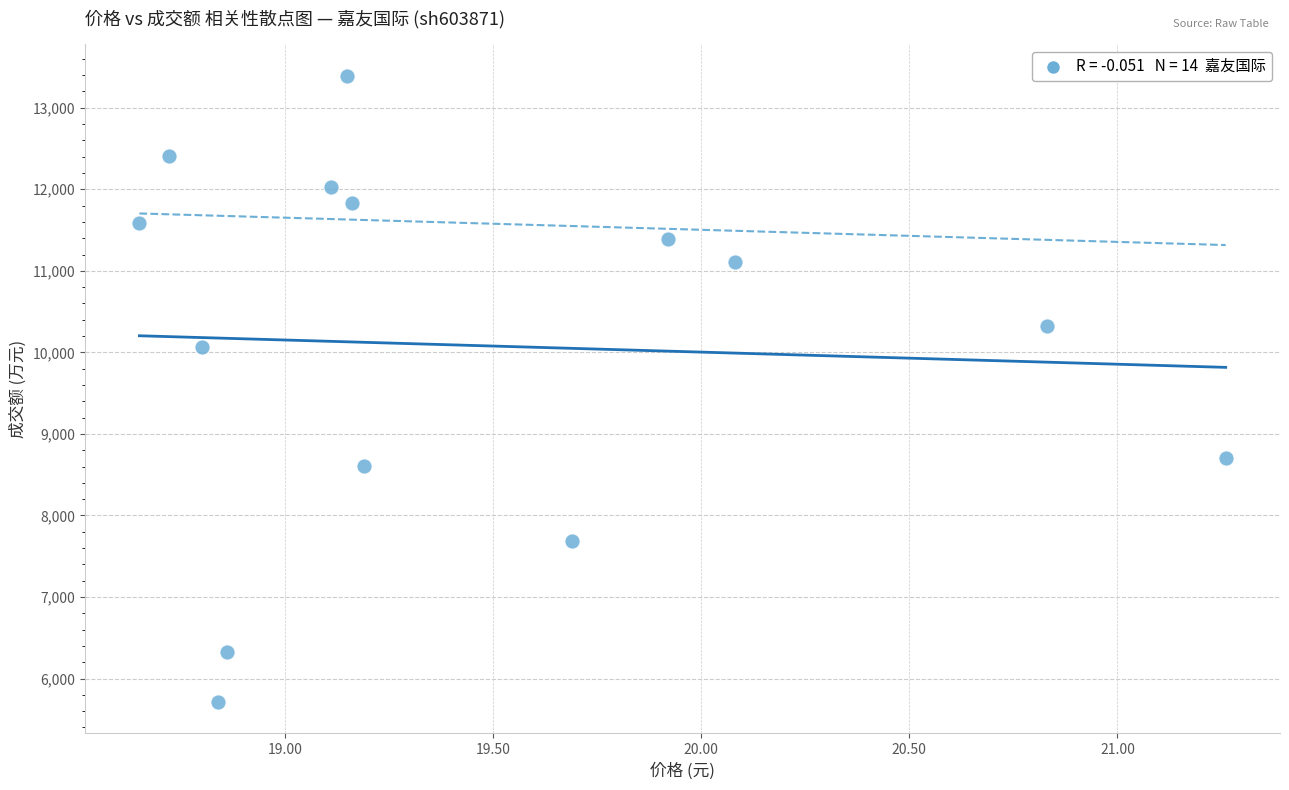

What Y value in the scatter plot is closest to 9553?

10065